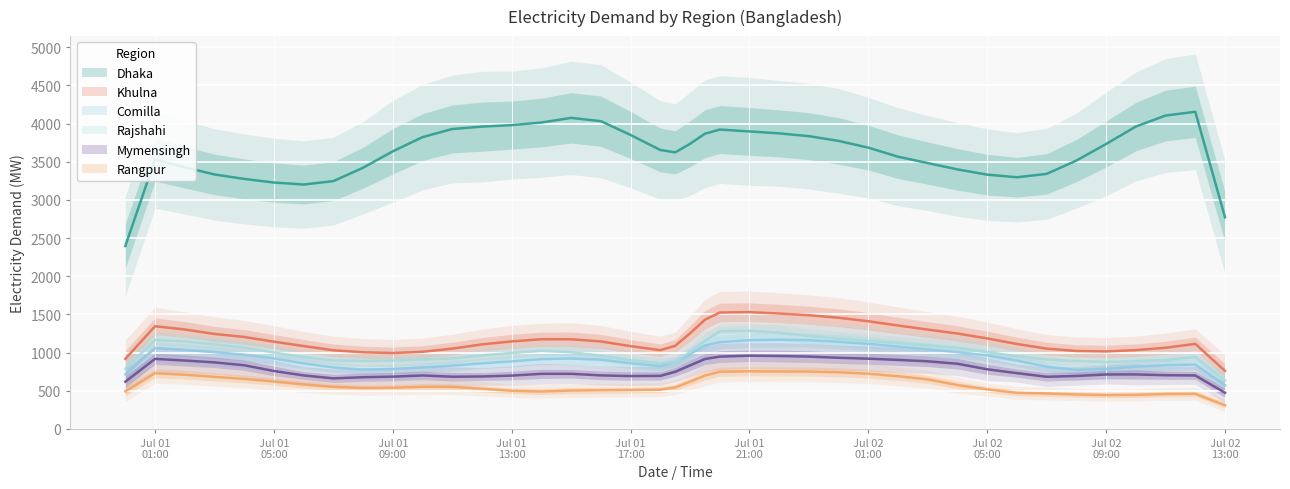

What is the difference between the Comilla values at 2020-07-02 06:00 and 2020-07-01 16:00?

1